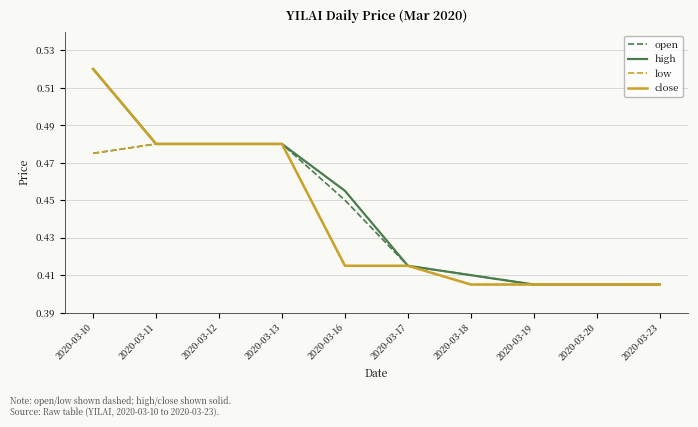

How many lines are shown in the chart?

4